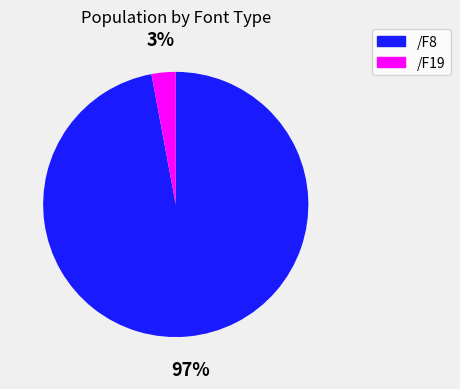

How many segments does this pie chart have?

2